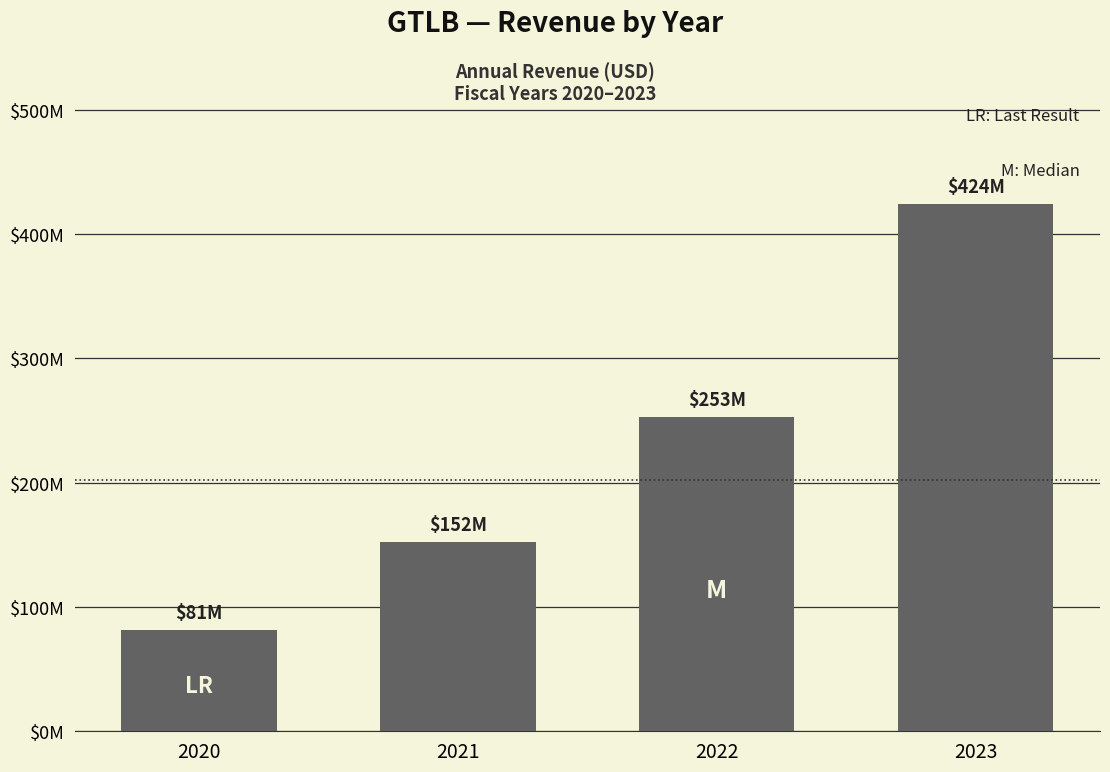

Does the chart contain any negative values?

No